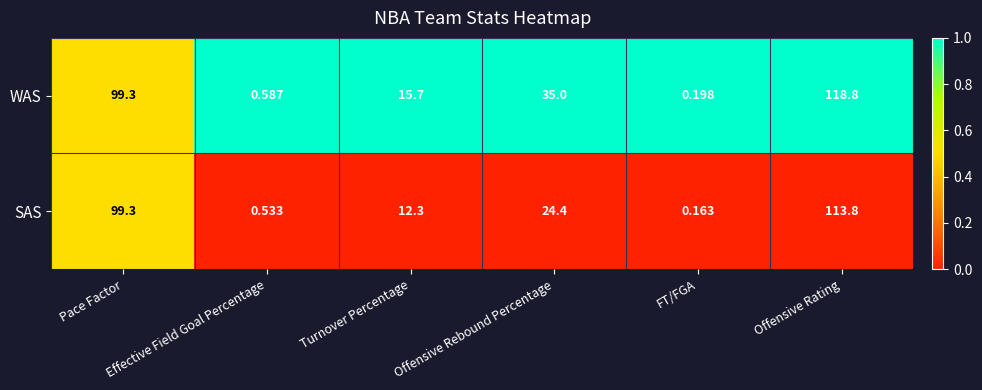

Is the value of SAS at Offensive Rating greater than the value of WAS at Turnover Percentage?

Yes